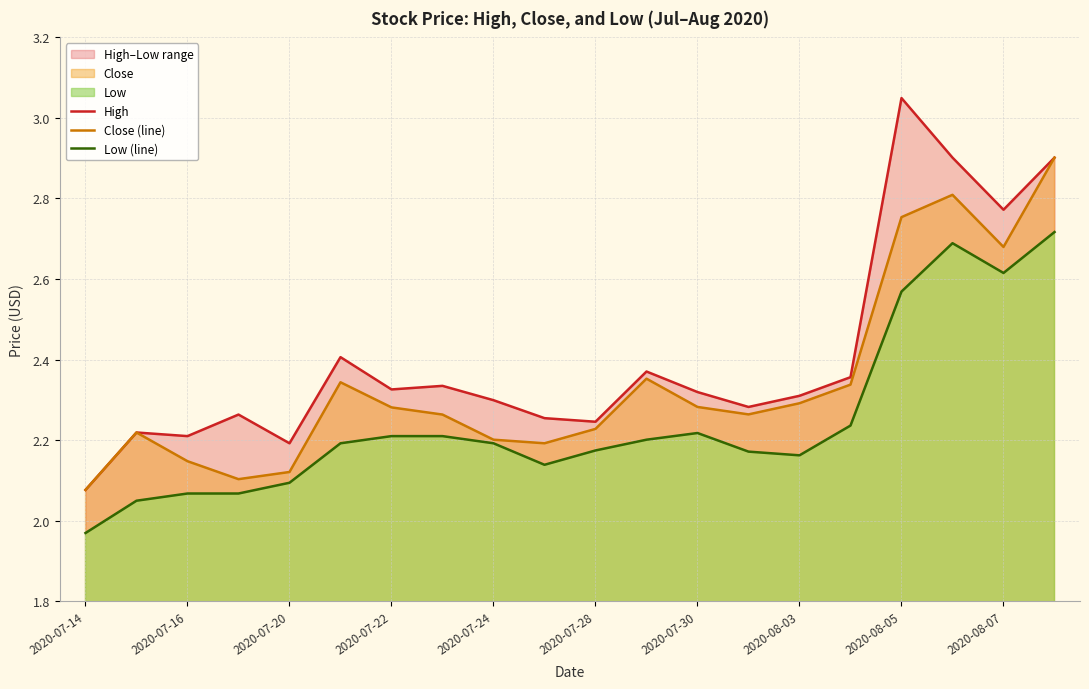

Is it true that Close (line) equals 2.2 at 2020-07-24?

True